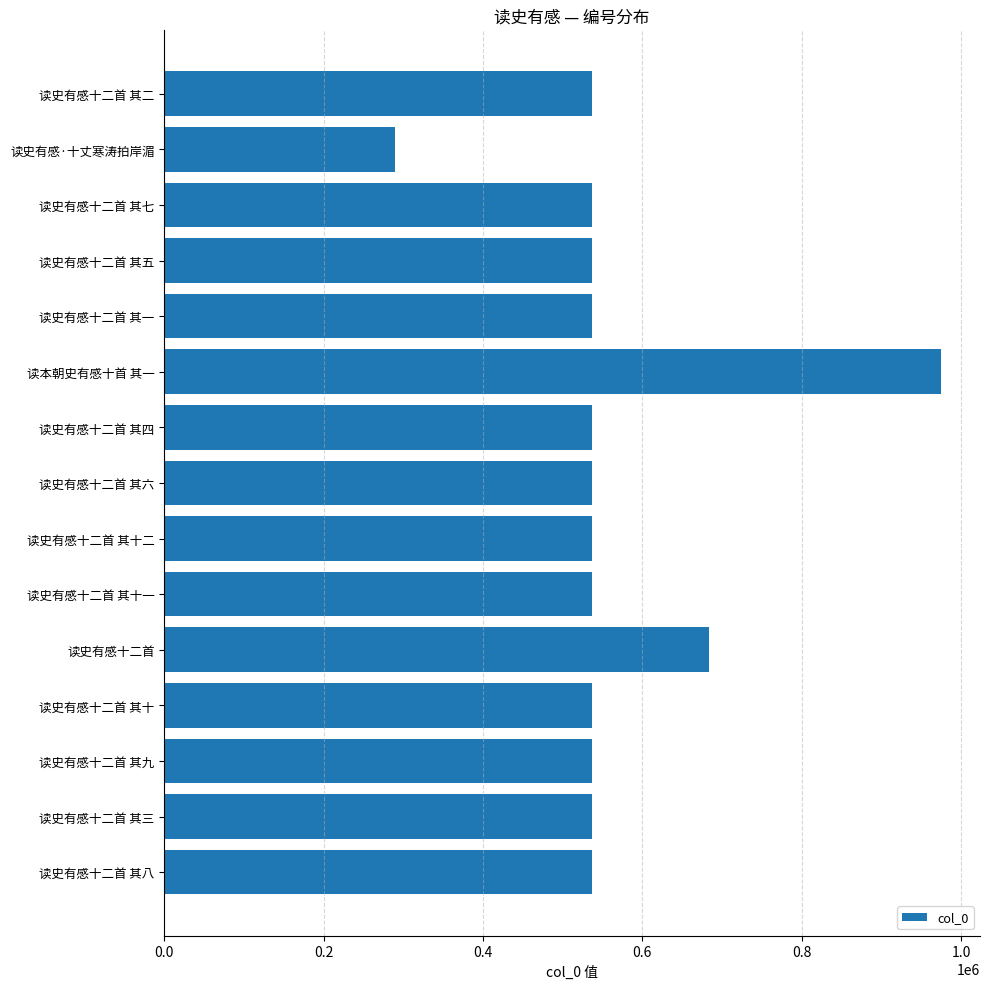

What is the label of the 12th bar from the bottom?

读史有感十二首 其五